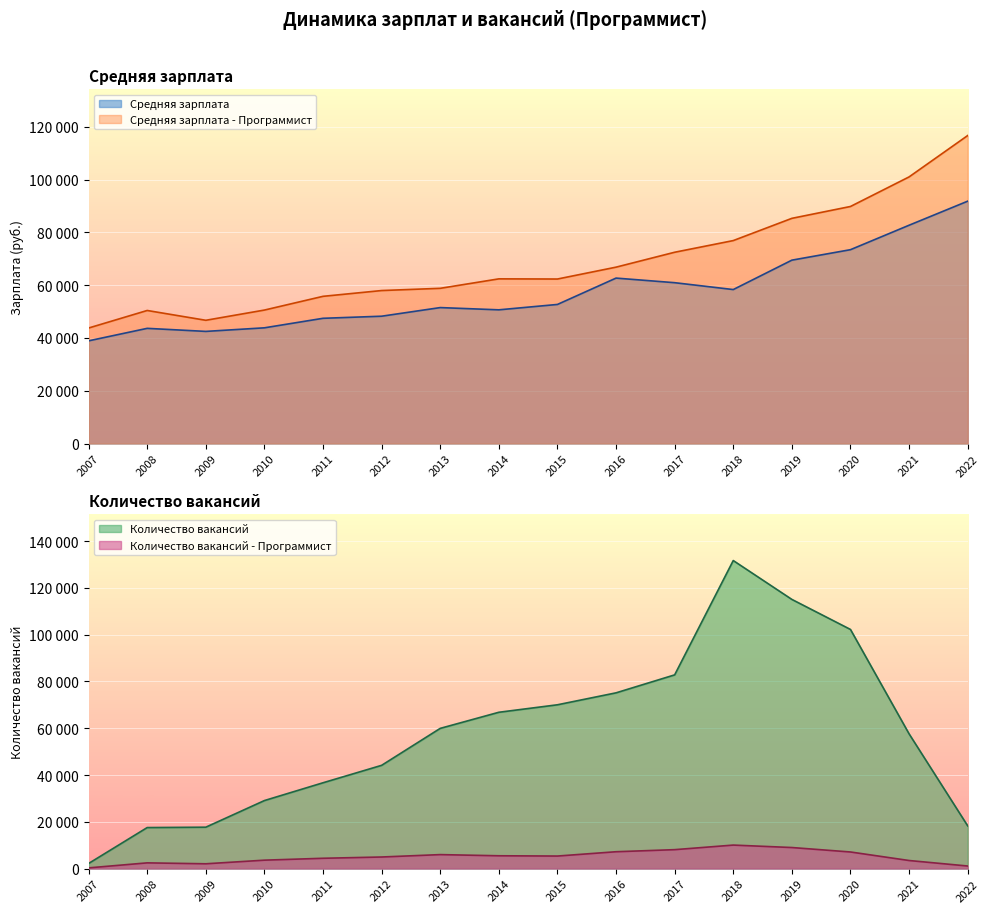

What is the difference between the Средняя зарплата values at 2015 and 2018?

5639